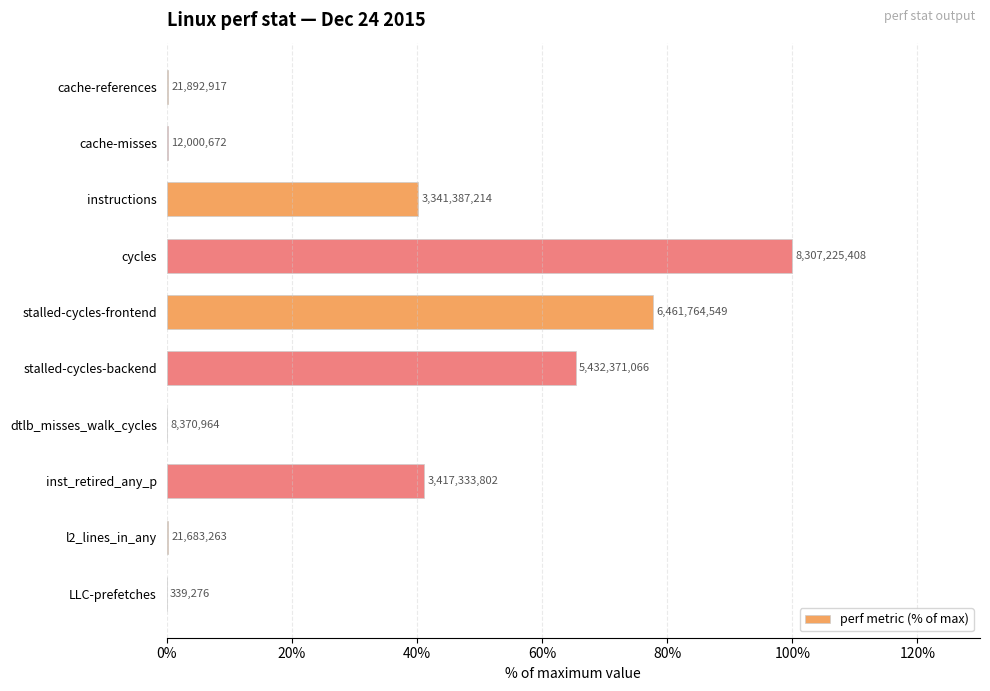

What is the difference between the second highest and second lowest values?

77.7